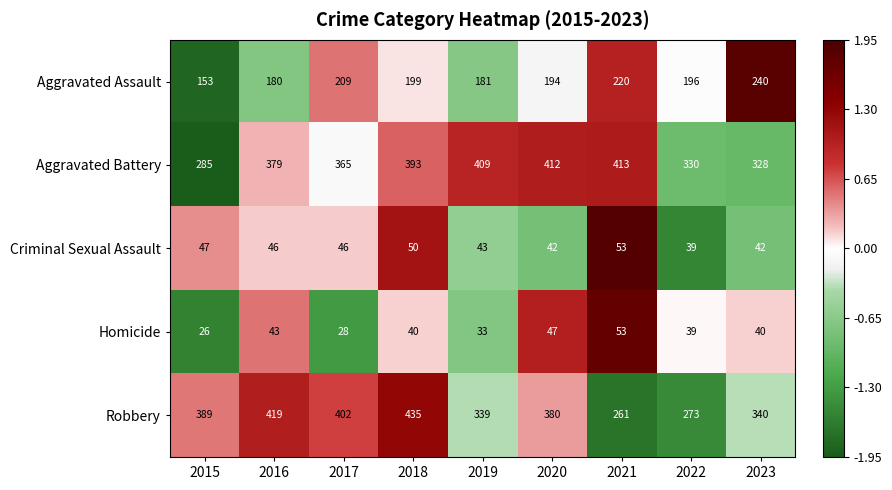

At which category does the chart reach its peak across all series?

2018